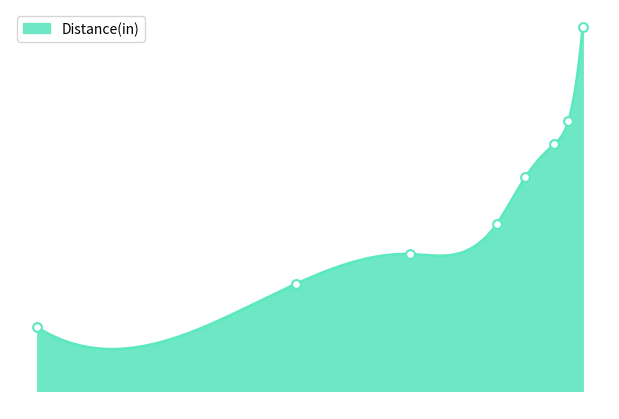

Between 0 and 26, which is larger?

26